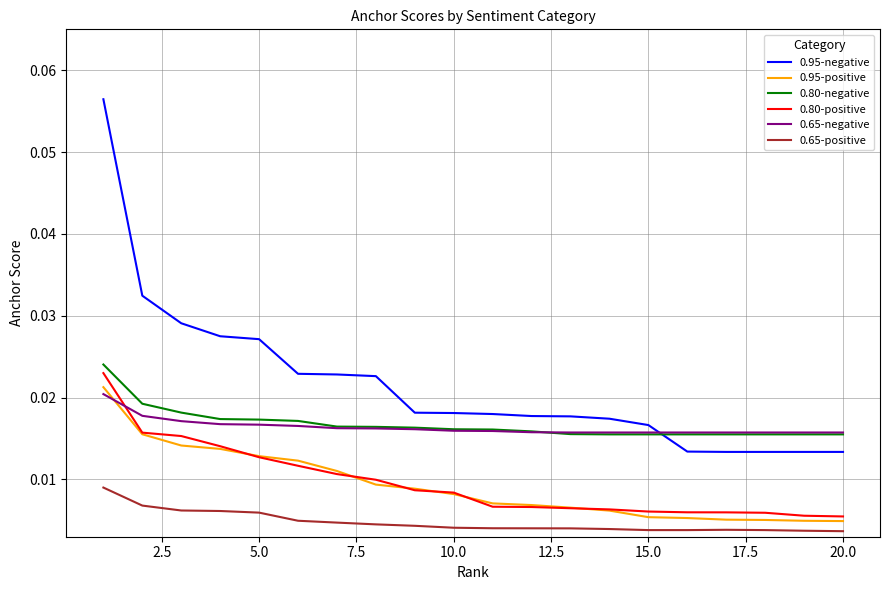

True or false: 0.65-negative and 0.95-negative intersect in this chart.

True